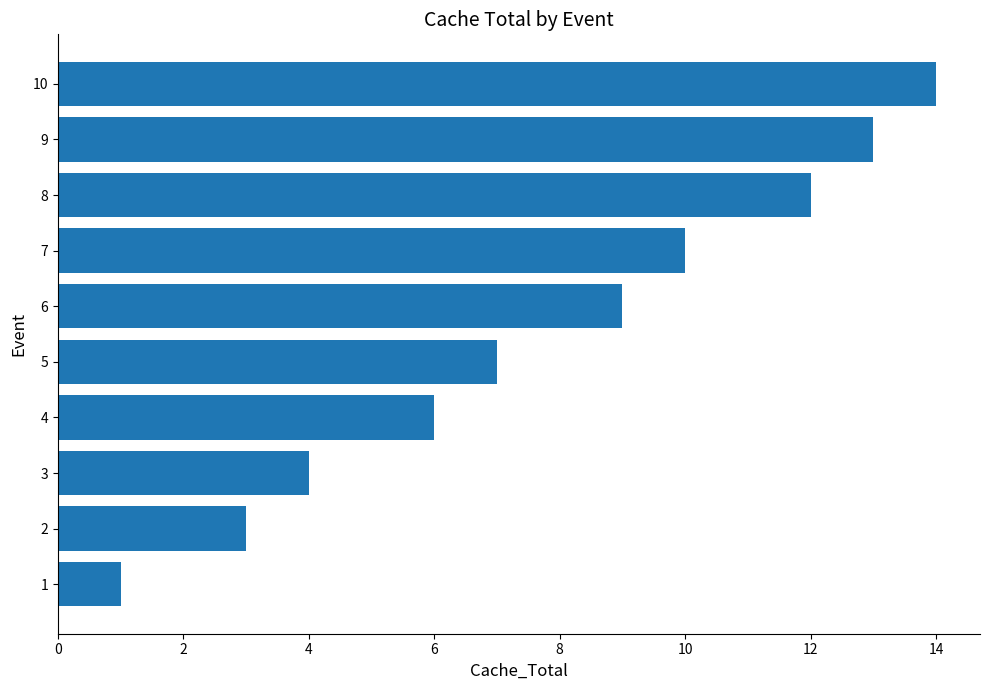

What is the maximum value shown in the chart?

14